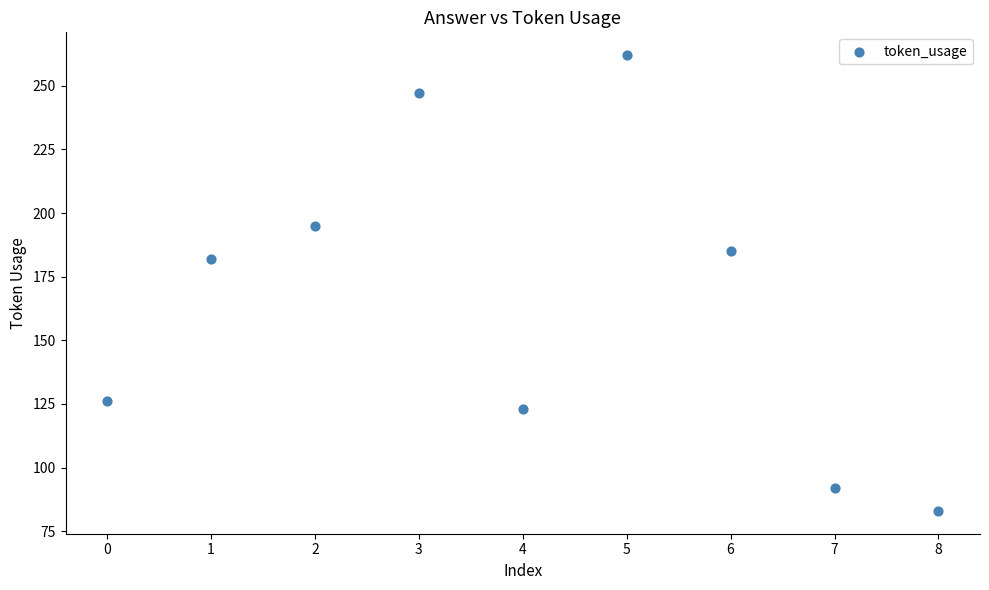

What Y value in the scatter plot is closest to 172?

182